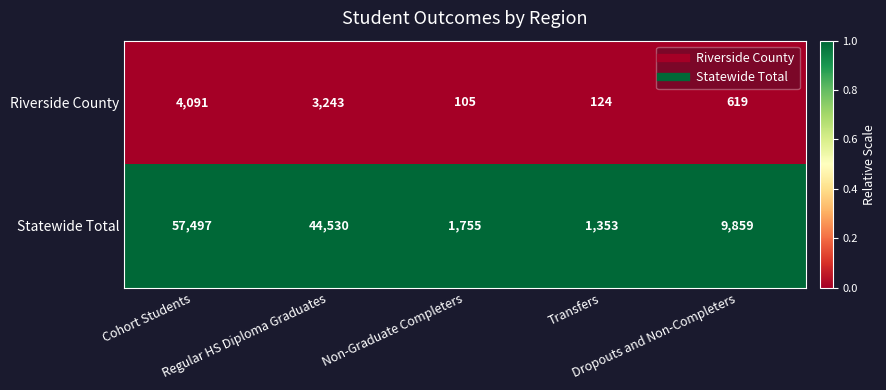

Count the number of categories in the chart.

5